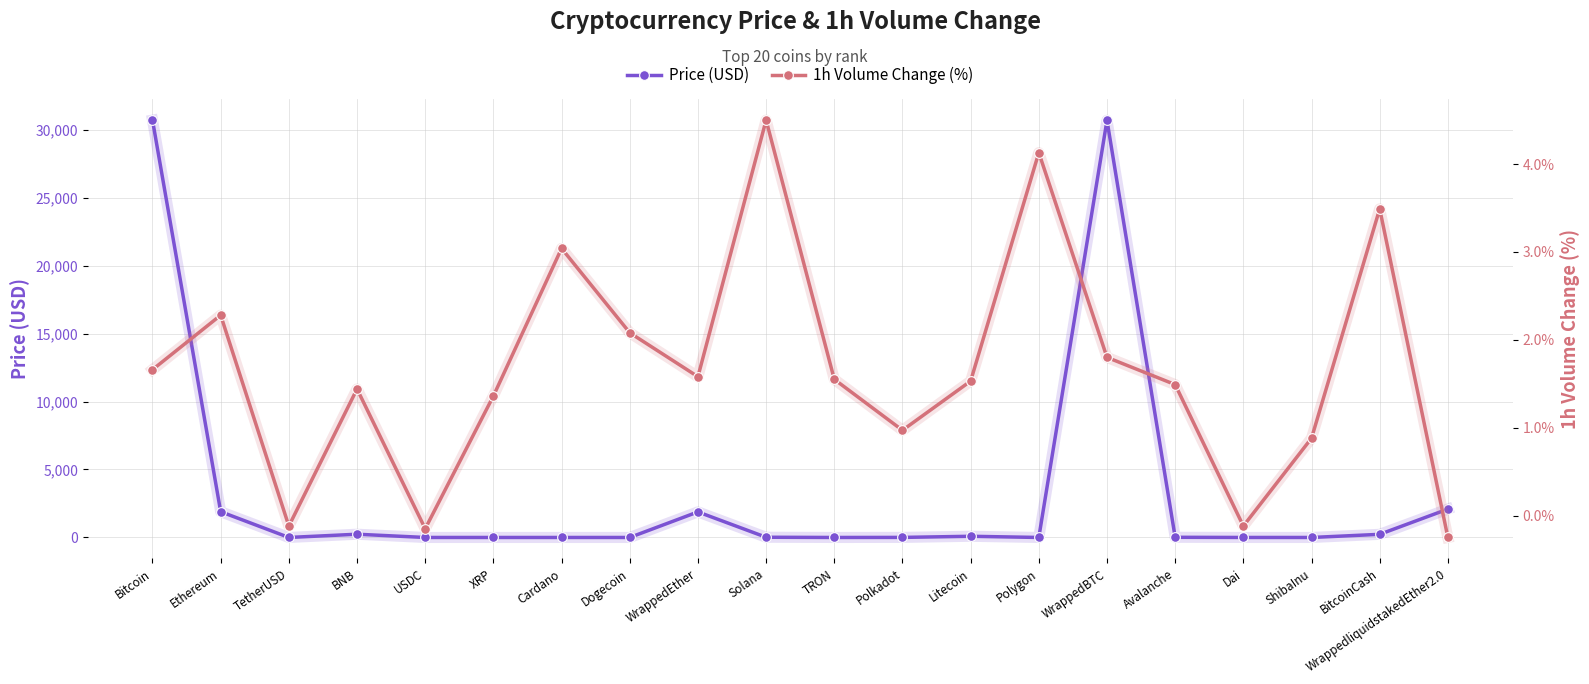

At which label does Price (USD) reach its minimum?

ShibaInu